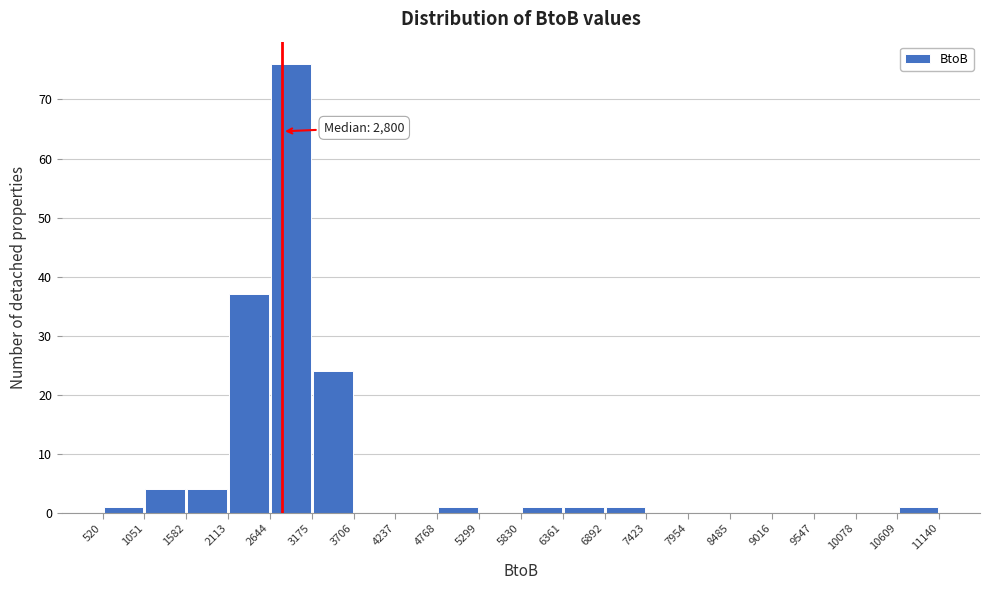

Which range on the x-axis has the tallest bar?

2644 to 3175